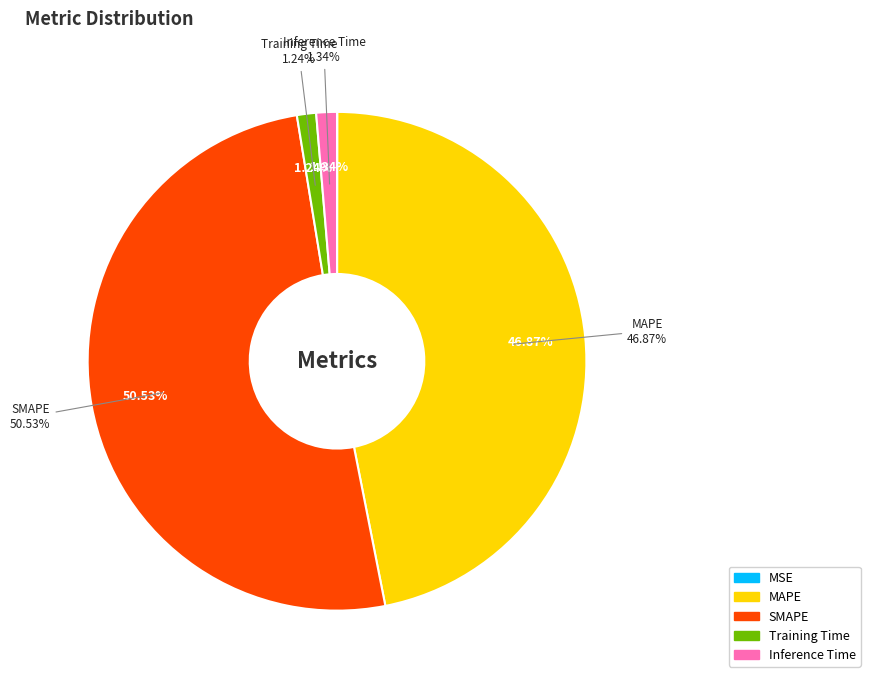

Is it true that MAPE is 58% of the pie?

False